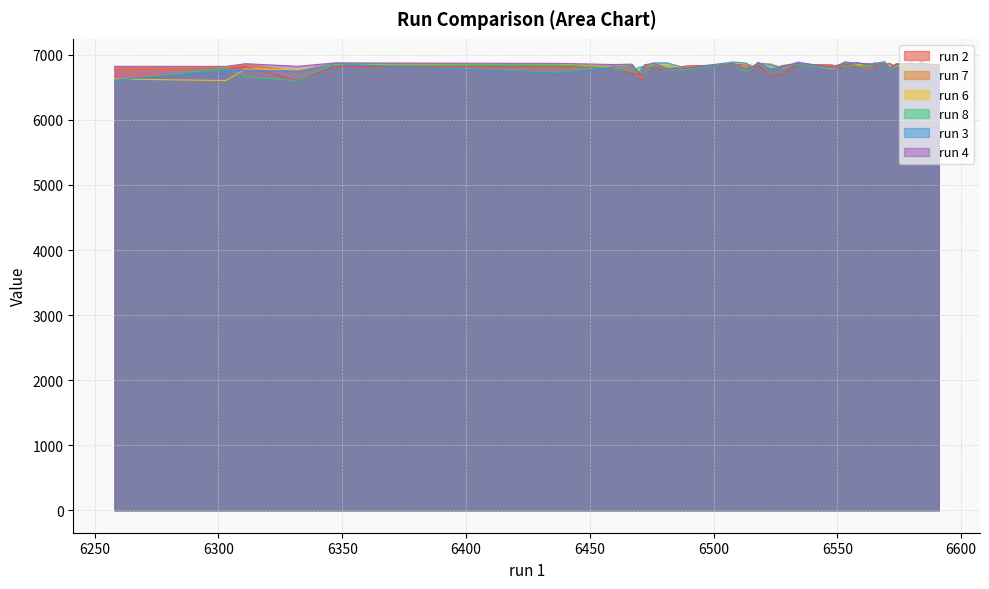

How many series are shown in this chart?

6